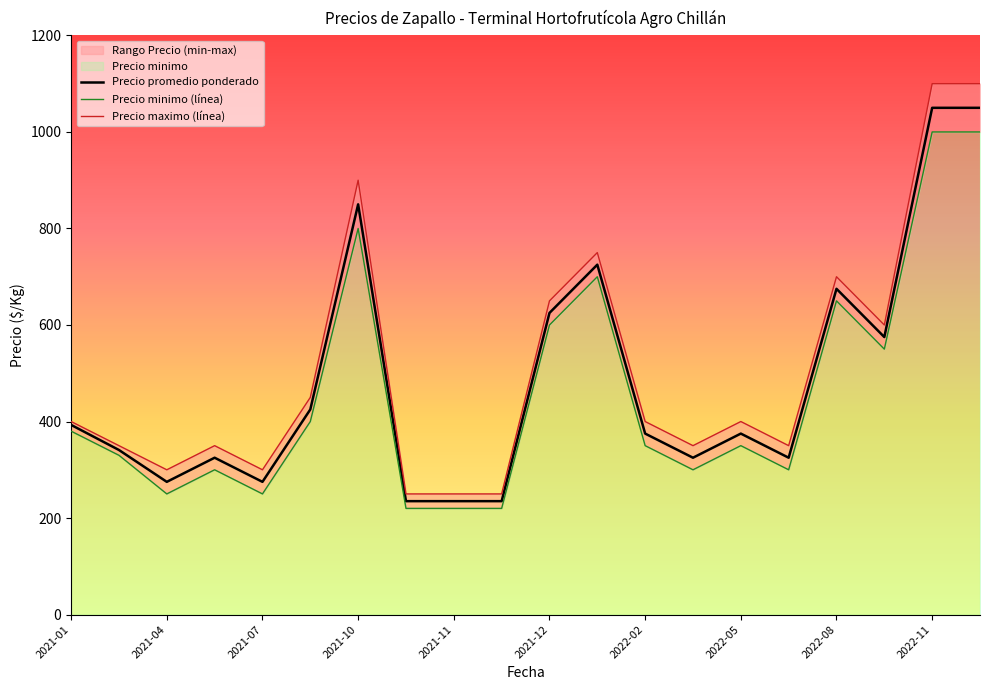

What is the minimum value for Precio promedio ponderado?

235